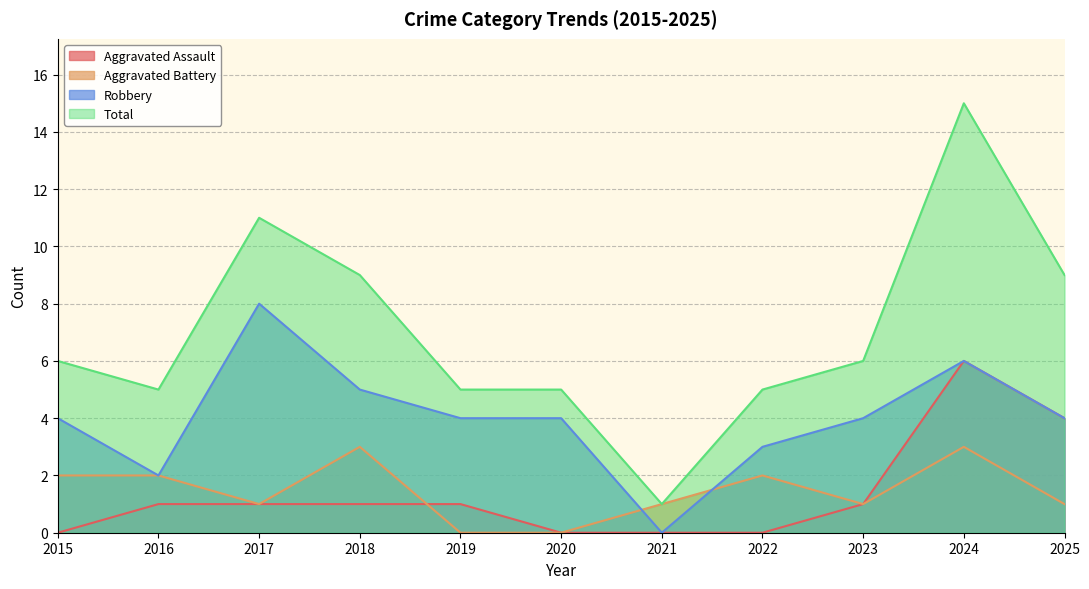

How many values in the Aggravated Assault series exceed 1?

2